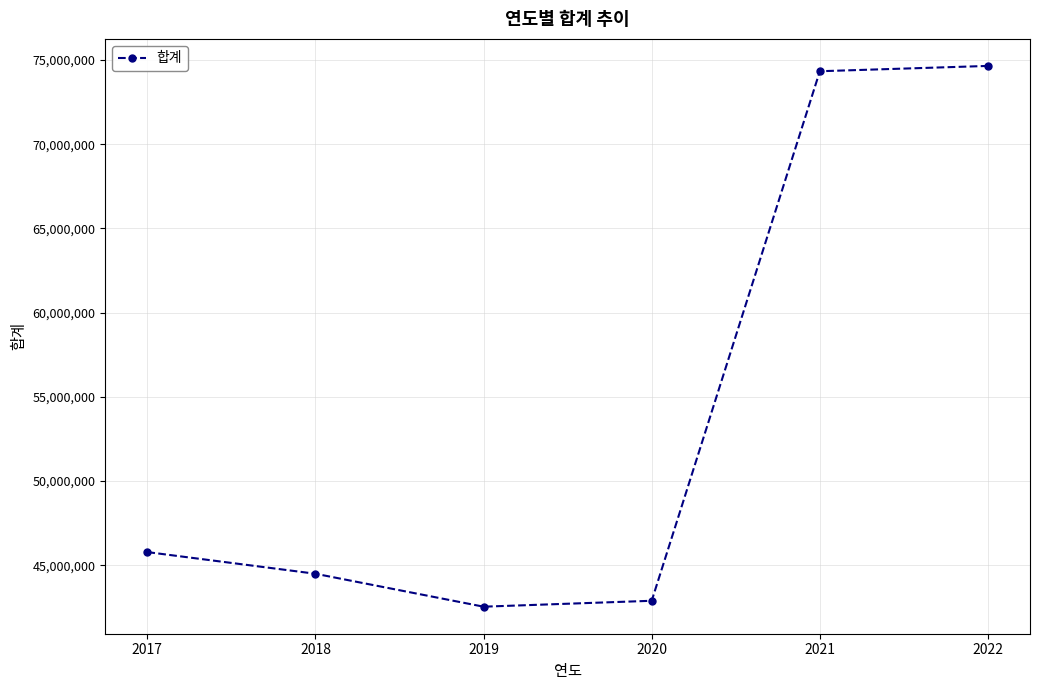

The value at 2019 is 42541567. True or false?

True